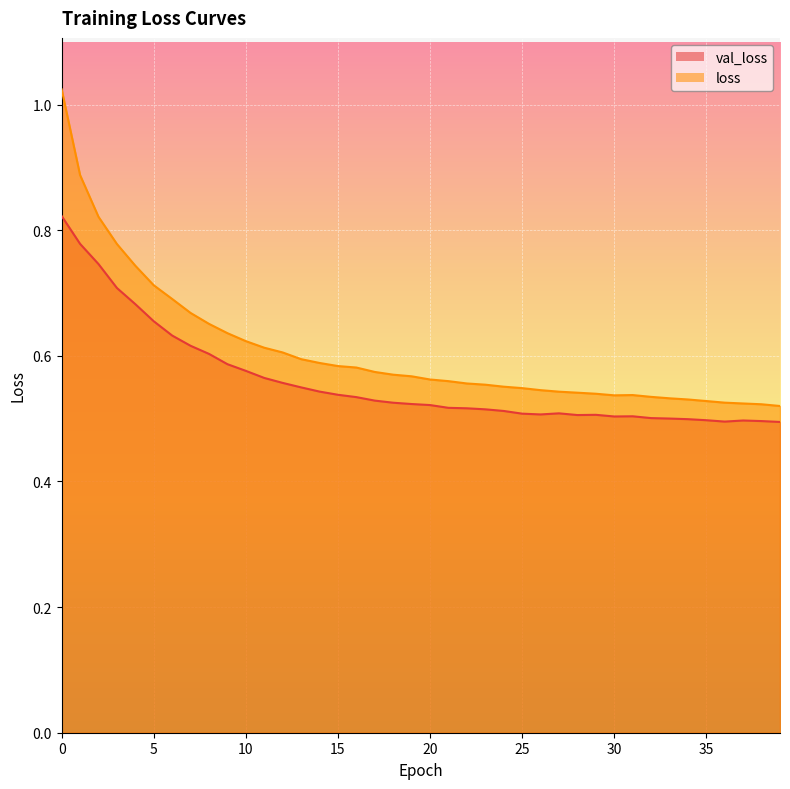

True or false: loss has more than 2 interior local peaks.

False